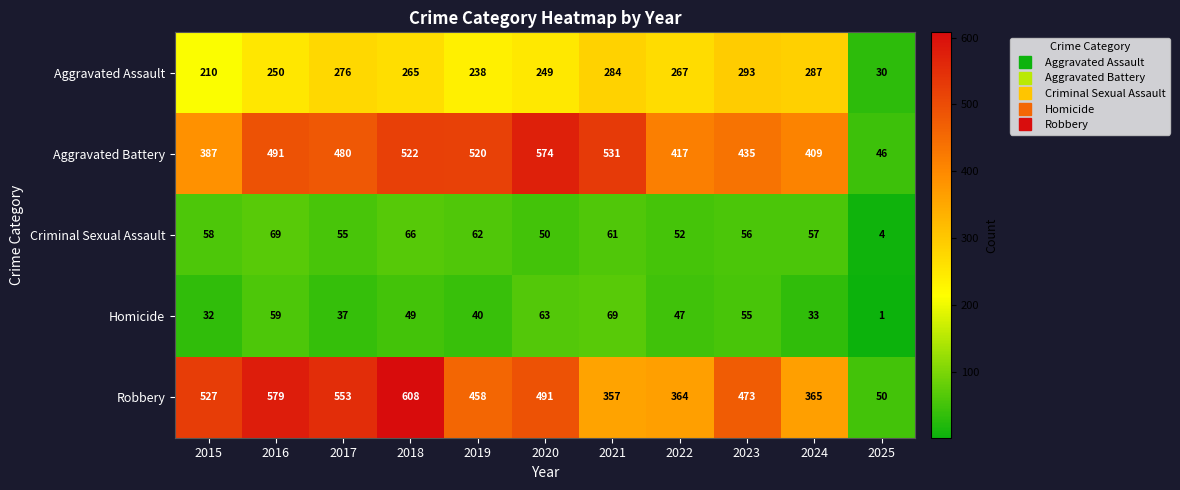

Which series has the largest total across all categories?

Robbery